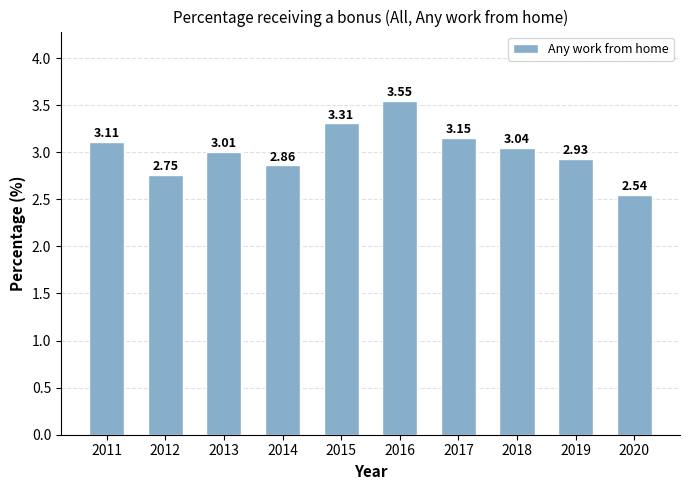

Which has a higher value, 2017 or 2015?

2015